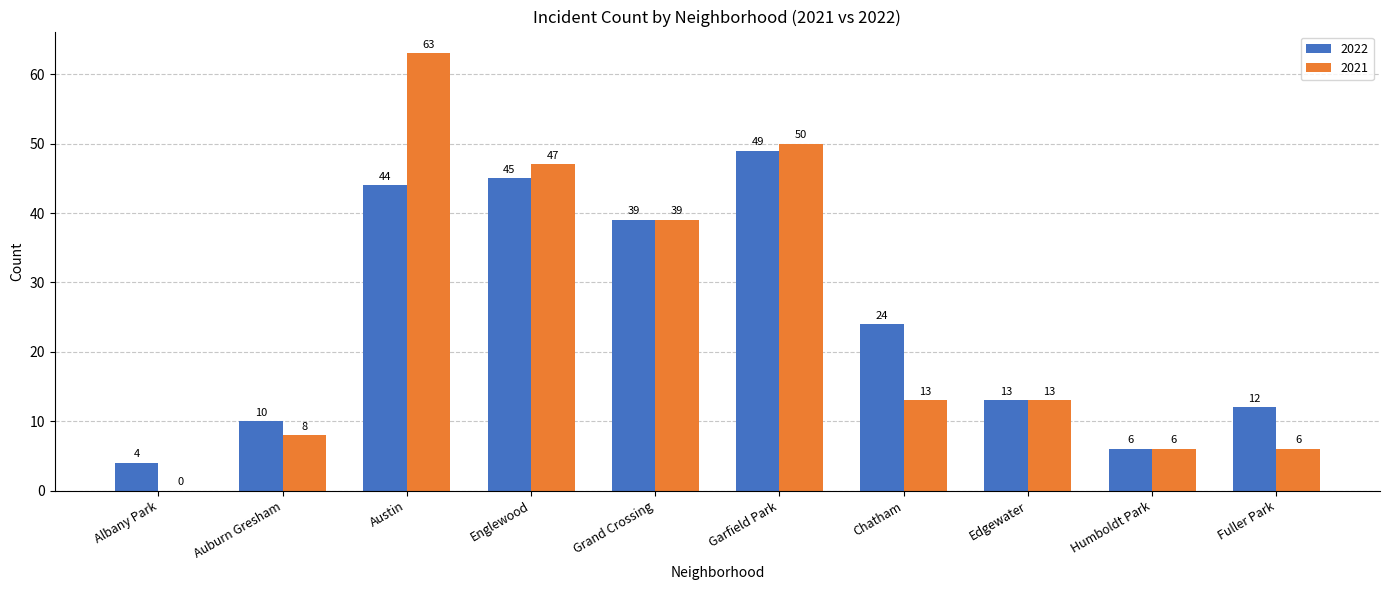

What is the maximum value for 2022?

49